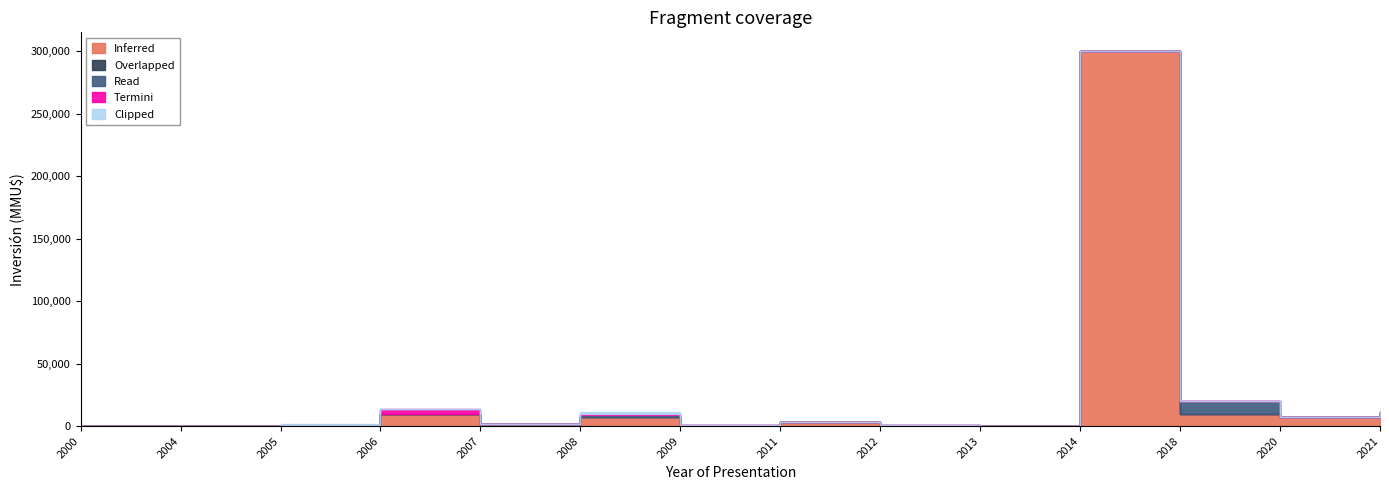

Read the Read value at 2009, to the nearest 50.

250